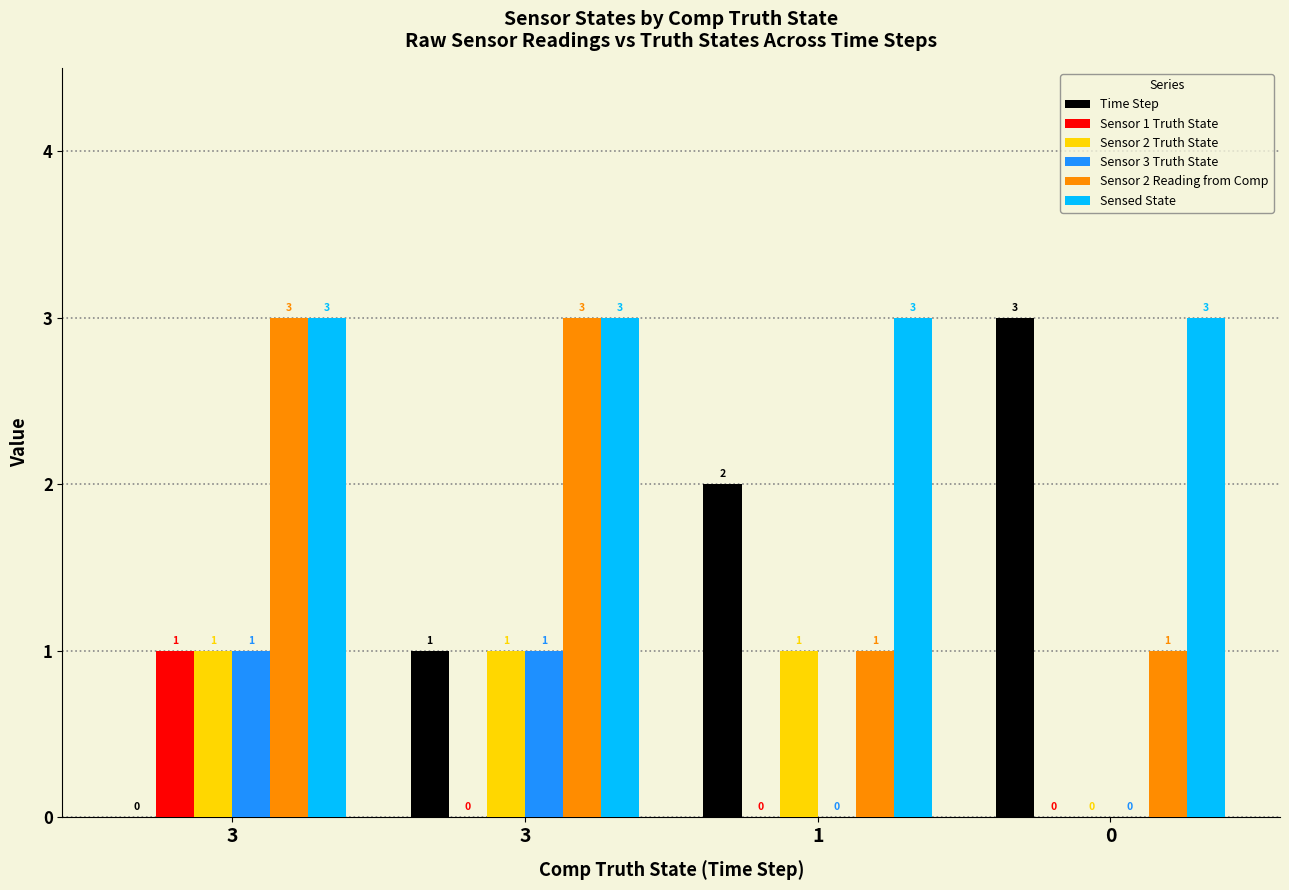

Reading left to right, what are all the values shown in this chart?

Time Step: 0	1	2	3
Sensor 1 Truth State: 1	0	0	0
Sensor 2 Truth State: 1	1	1	0
Sensor 3 Truth State: 1	1	0	0
Sensor 2 Reading from Comp: 3	3	1	1
Sensed State: 3	3	3	3